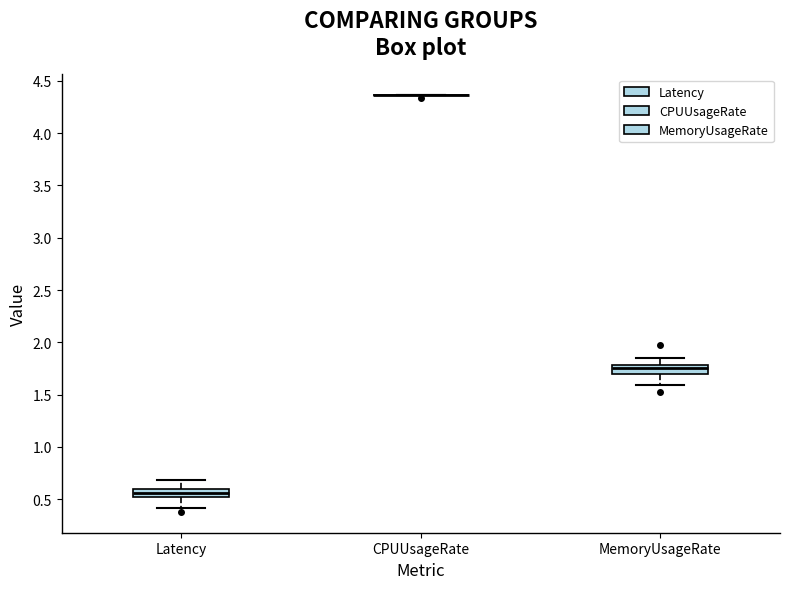

Reading left to right, read every box against the y-axis: the position of its median line, the range the box covers, and the ends of its whiskers. The values are not printed on the chart, so give them approximately, as read against the axis.

Latency: median 0.55, box 0.50 to 0.60, whiskers 0.40 to 0.70
CPUUsageRate: box collapsed to a line at 4.35, whiskers 4.35 to 4.35
MemoryUsageRate: median 1.75, box 1.70 to 1.80, whiskers 1.60 to 1.85